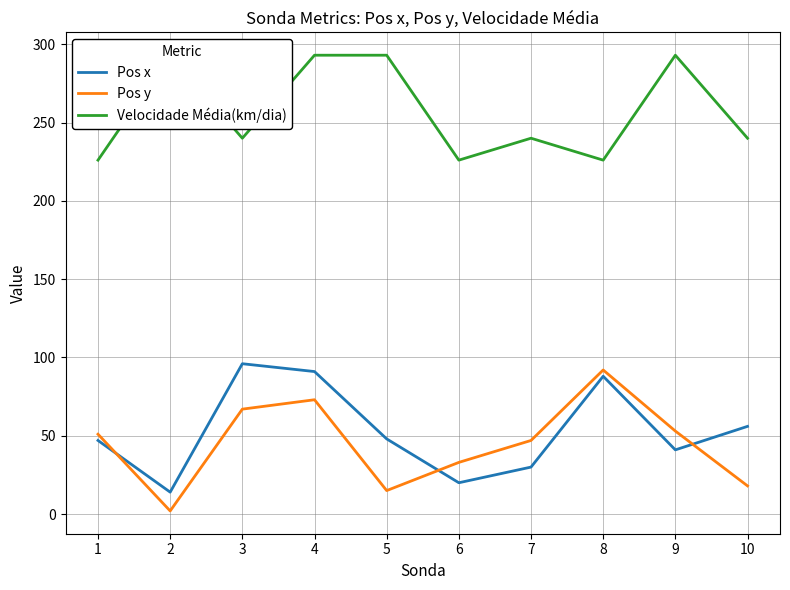

Which has a higher value, 3 or 6?

3